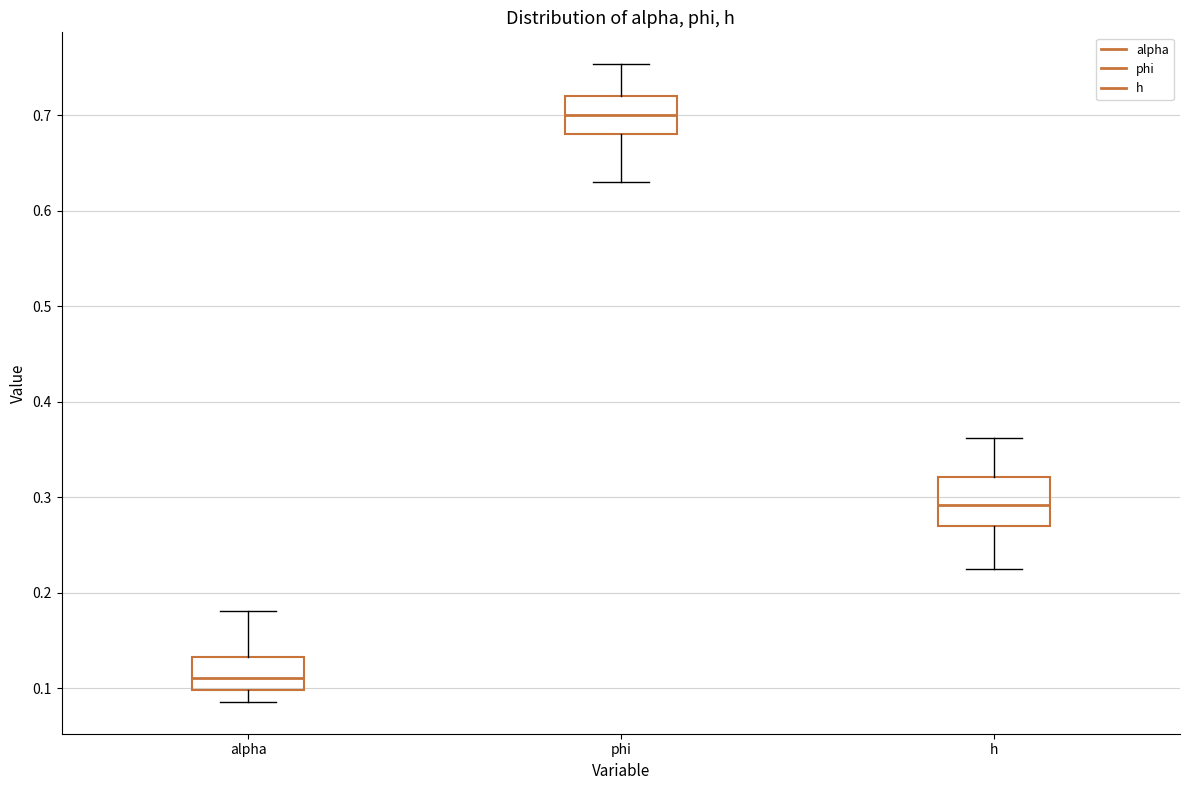

Reading left to right, transcribe this box plot: for each box, give where its median line is, the range the box spans, and where its two whiskers end, as read against the y-axis. The values are not printed on the chart, so give them approximately, as read against the axis.

alpha: median 0.11, box 0.10 to 0.13, whiskers 0.09 to 0.18
phi: median 0.70, box 0.68 to 0.72, whiskers 0.63 to 0.75
h: median 0.29, box 0.27 to 0.32, whiskers 0.23 to 0.36